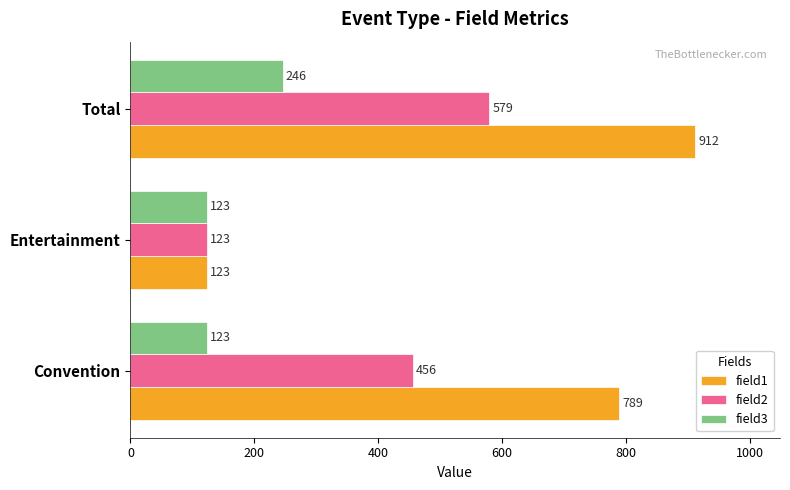

How many field3 values are between 123 and 246?

3